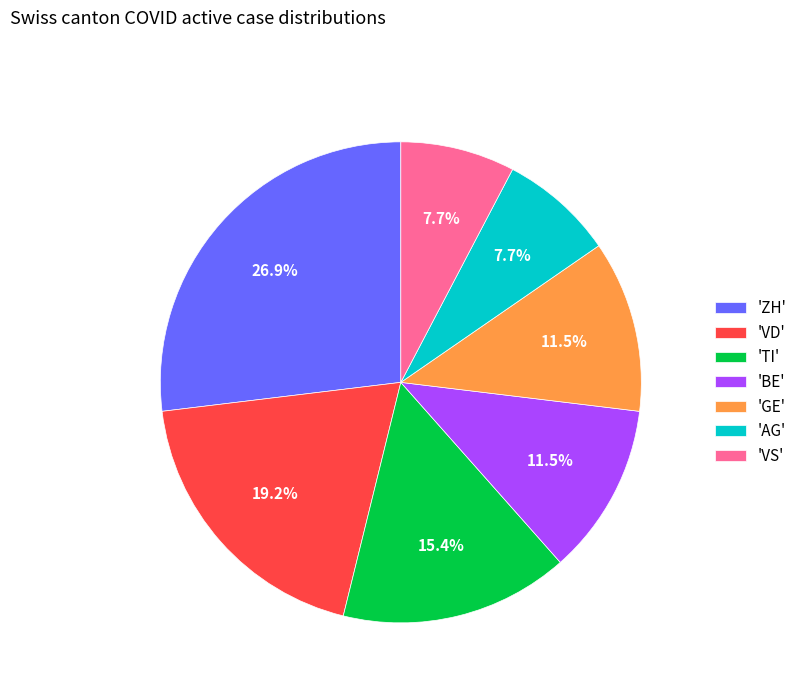

Between 'VD' and 'VS', which is larger?

'VD'